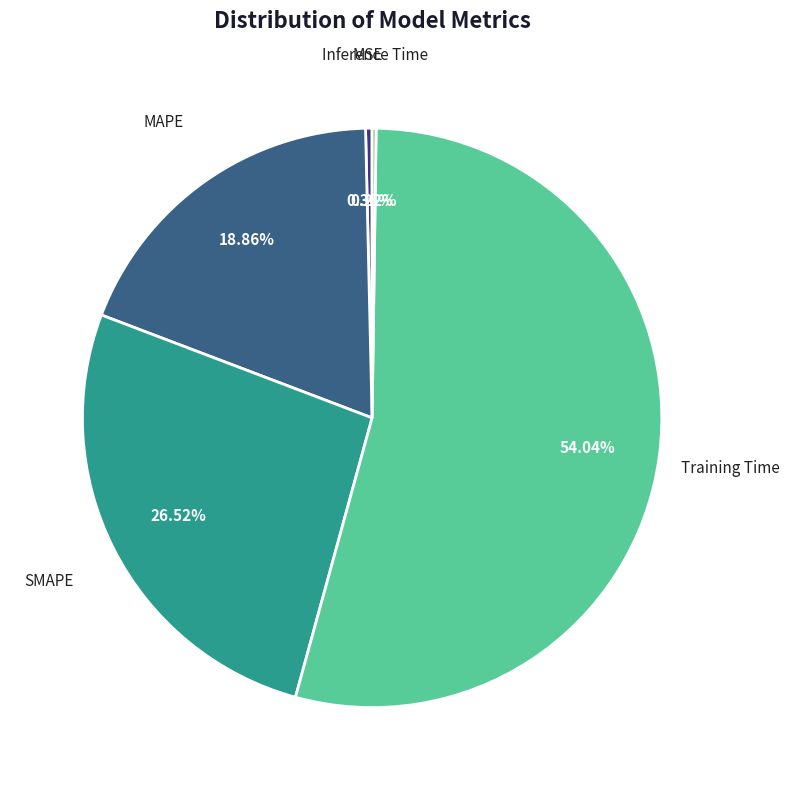

Is there any slice that represents more than half of the pie?

Yes